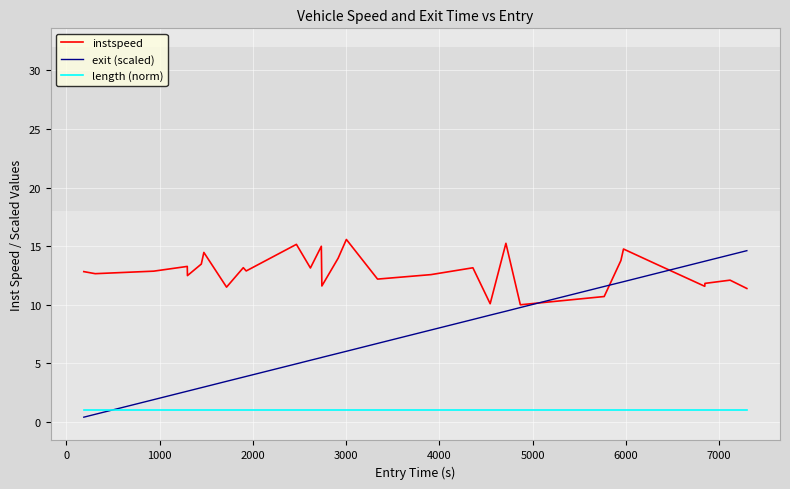

True or false: instspeed and length (norm) cross at least once.

False